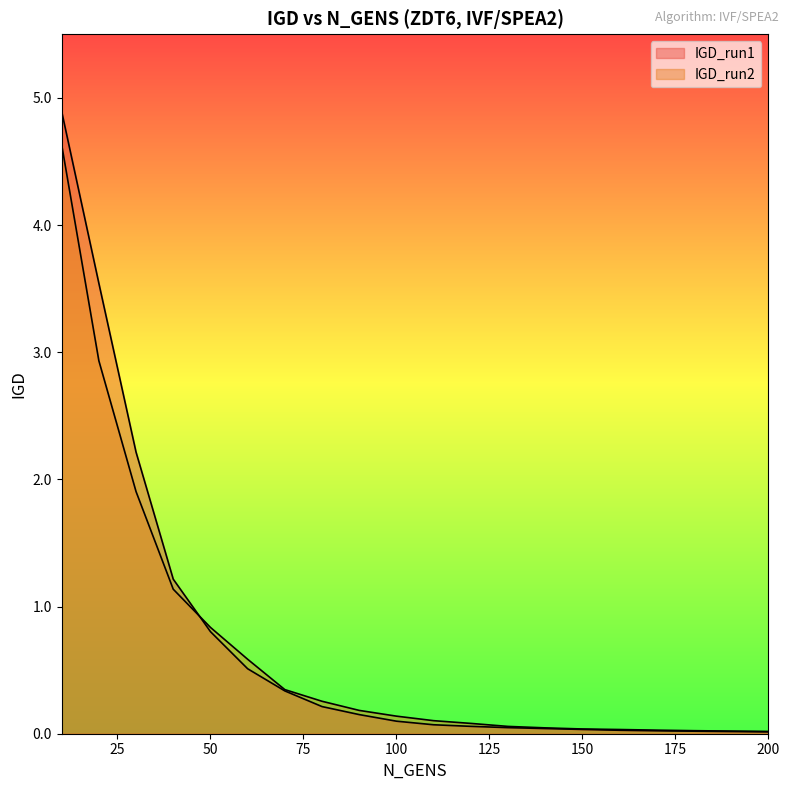

Reading left to right, transcribe all the data shown in this chart.

IGD_run1: 10=4.9	20=3.5	30=2.2	40=1.2	50=0.8	60=0.5	70=0.3	80=0.2	90=0.2	100=0.1	110=0.1	120=0.1	130=0.0	140=0.0	150=0.0	160=0.0	170=0.0	180=0.0	190=0.0	200=0.0
IGD_run2: 10=4.6	20=2.9	30=1.9	40=1.1	50=0.8	60=0.6	70=0.3	80=0.3	90=0.2	100=0.1	110=0.1	120=0.1	130=0.1	140=0.0	150=0.0	160=0.0	170=0.0	180=0.0	190=0.0	200=0.0